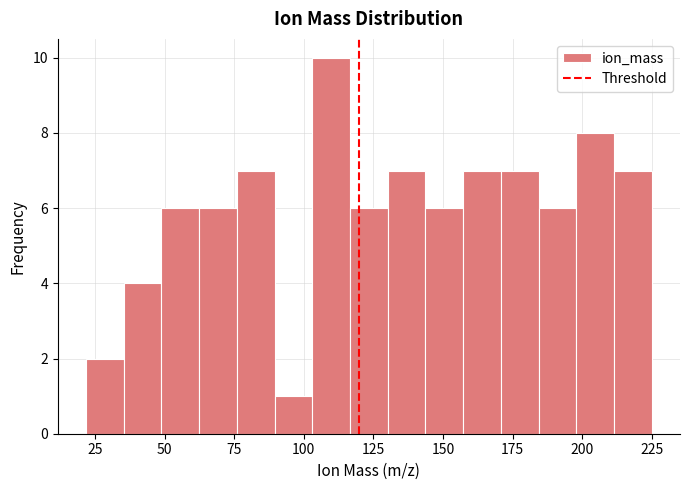

Around what value on the x-axis is the tallest bar? Give the approximate position of its centre, as read against the axis.

110